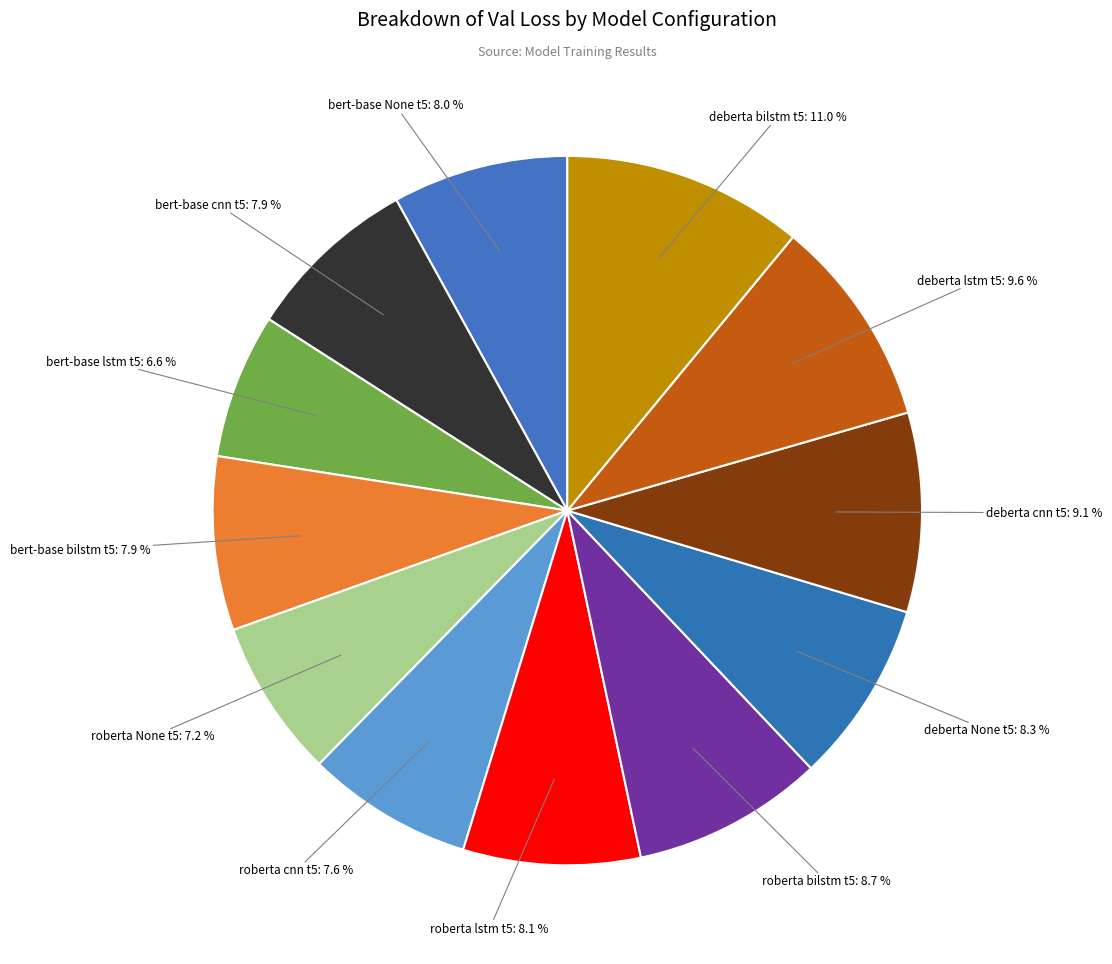

Count the number of slices in the pie.

12